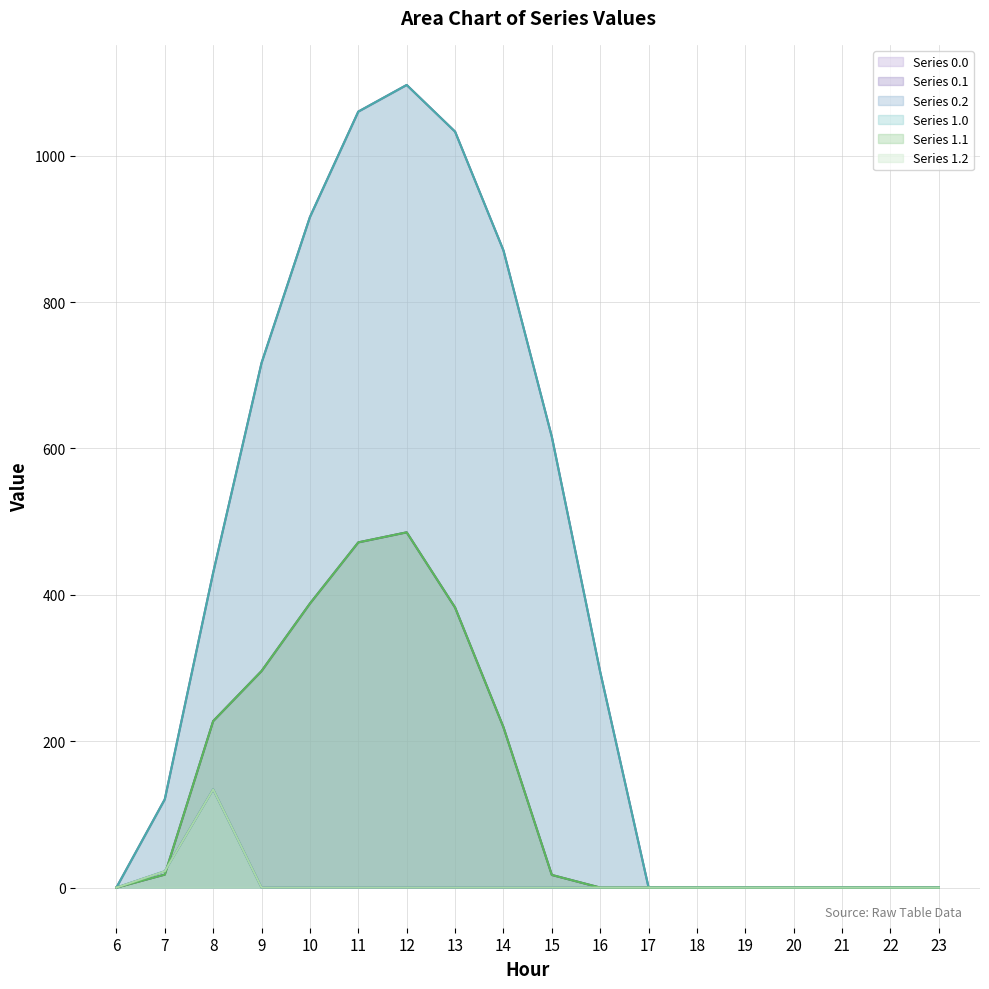

Does the chart have visible grid lines?

Yes